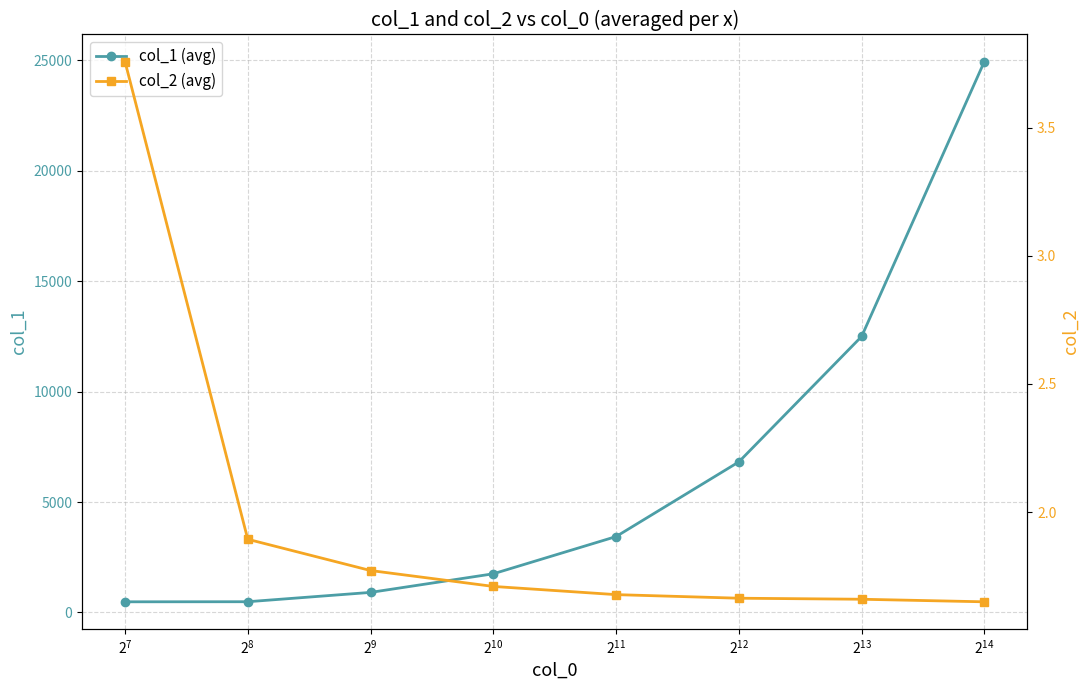

What is the difference between the second highest and second lowest values in the col_1 (avg) series?

12010.4